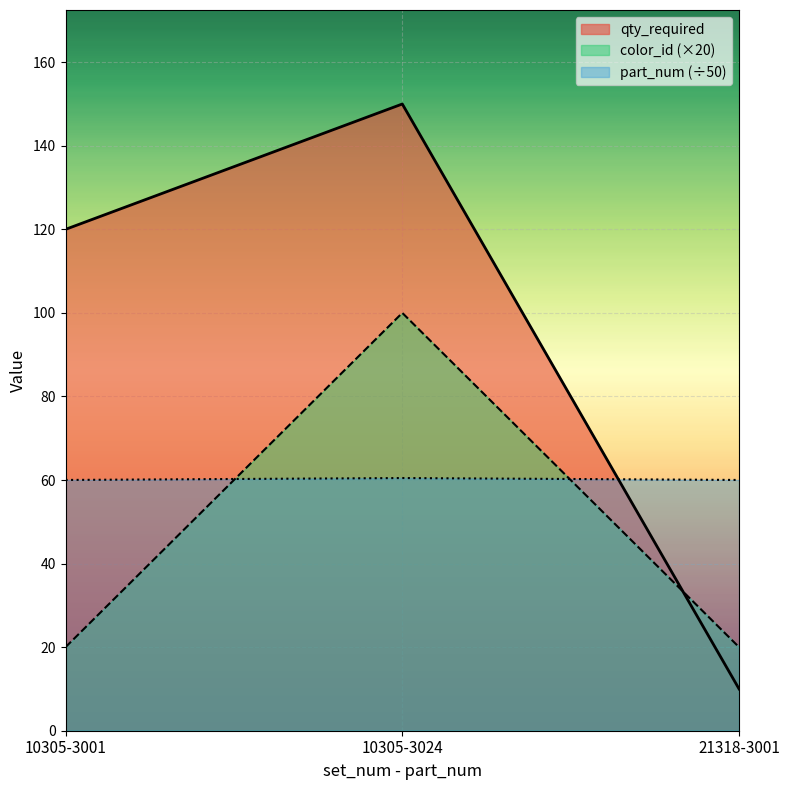

Reading right to left, list all the values displayed in this chart.

qty_required: 21318-3001=10.0	10305-3024=150.0	10305-3001=120.0
part_num: 21318-3001=20.0	10305-3024=100.0	10305-3001=20.0
color_id: 21318-3001=60.0	10305-3024=60.5	10305-3001=60.0